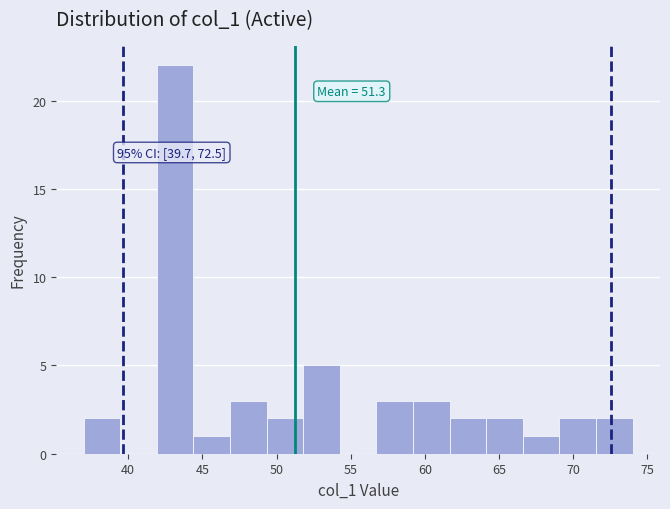

Over which range of the x-axis is the bar tallest?

42.0 to 44.5